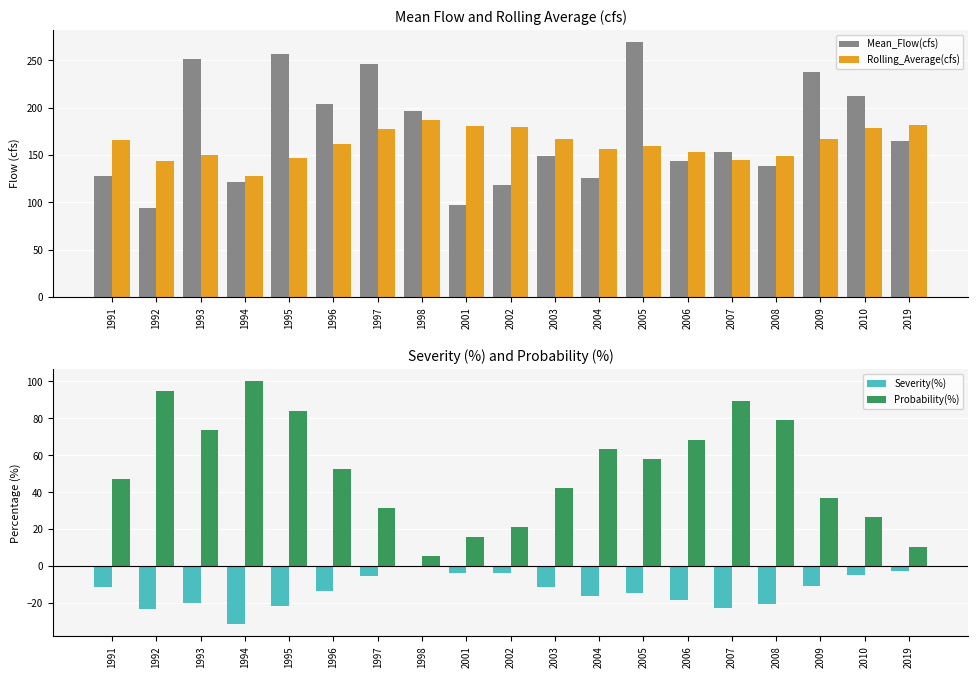

At 2003, list the series in order from largest to smallest.

Rolling_Average(cfs), Mean_Flow(cfs), Probability(%), Severity(%)